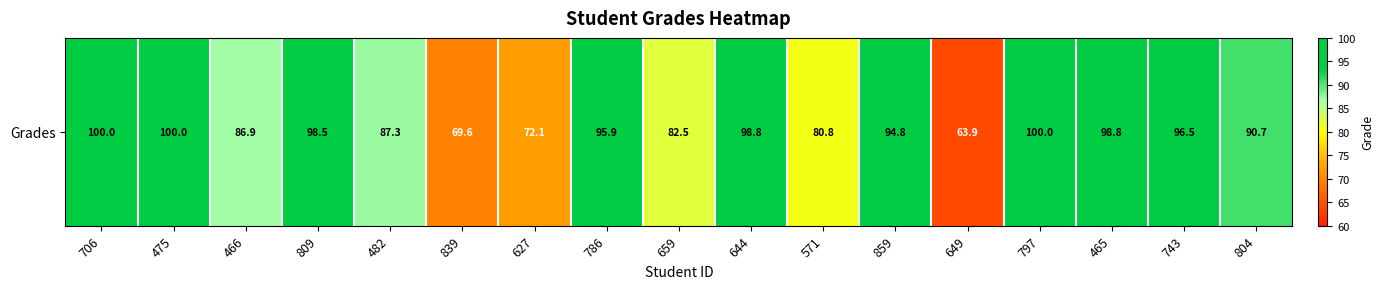

Approximately how many times larger is the value at 809 compared to 466?

1.1